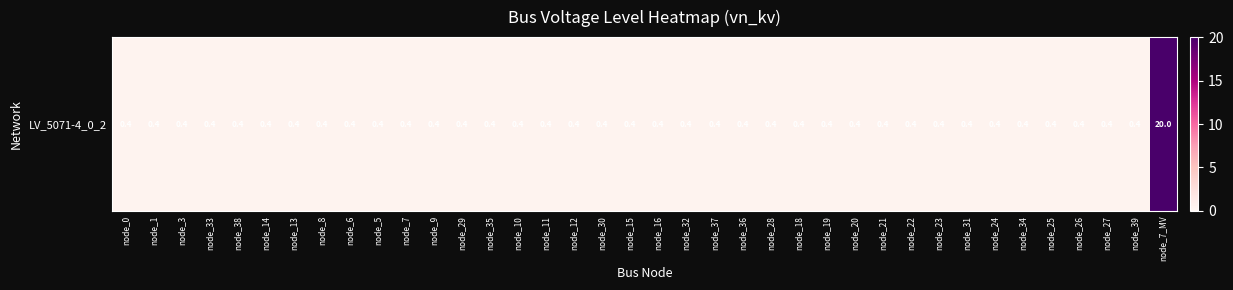

Reading left to right, what are all the values shown in this chart?

node_0=0.4	node_1=0.4	node_3=0.4	node_33=0.4	node_38=0.4	node_14=0.4	node_13=0.4	node_8=0.4	node_6=0.4	node_5=0.4	node_7=0.4	node_9=0.4	node_29=0.4	node_35=0.4	node_10=0.4	node_11=0.4	node_12=0.4	node_30=0.4	node_15=0.4	node_16=0.4	node_32=0.4	node_37=0.4	node_36=0.4	node_28=0.4	node_18=0.4	node_19=0.4	node_20=0.4	node_21=0.4	node_22=0.4	node_23=0.4	node_31=0.4	node_24=0.4	node_34=0.4	node_25=0.4	node_26=0.4	node_27=0.4	node_39=0.4	node_7_MV=20.0